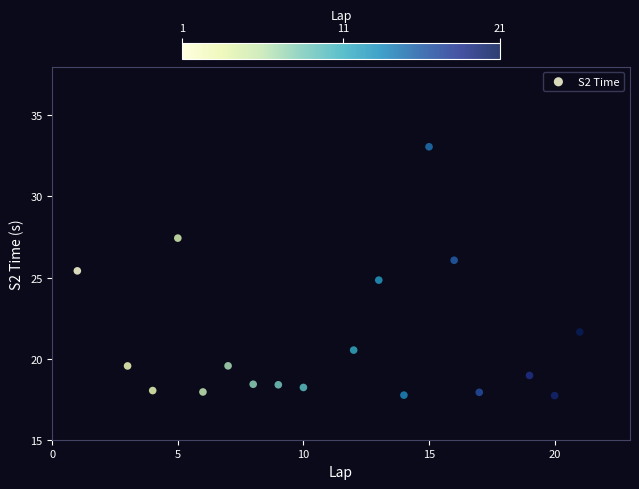

What is the range of Y values (max minus min)?

15.3